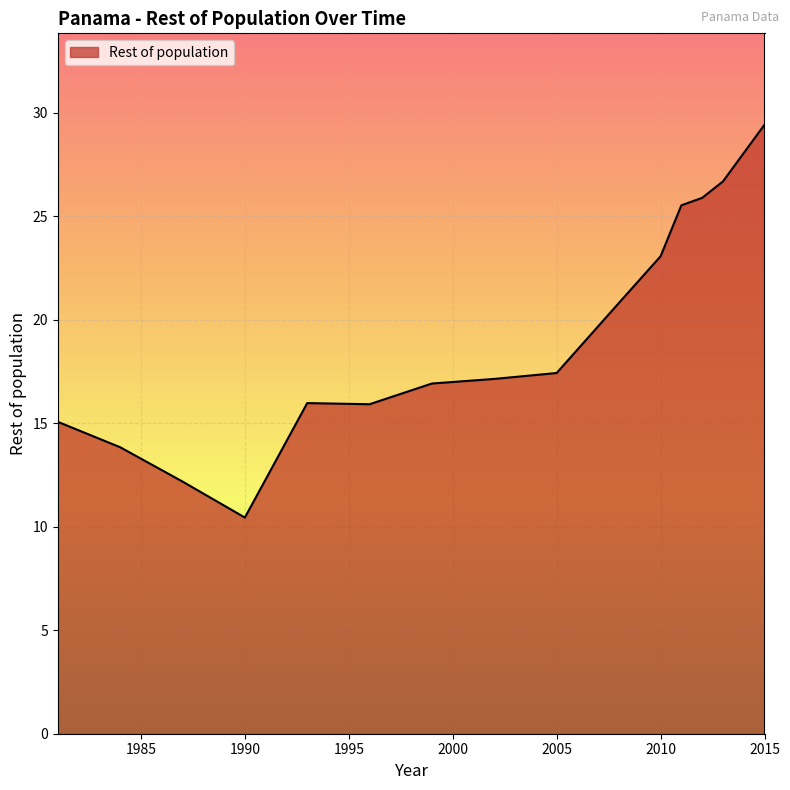

What is the difference between the maximum and minimum values?

19.0